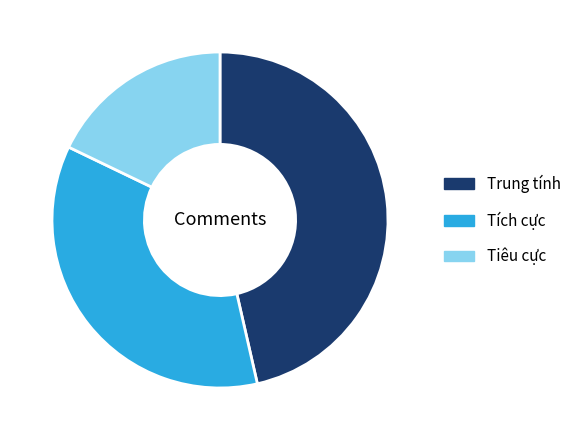

Is there any slice that represents more than half of the pie?

No